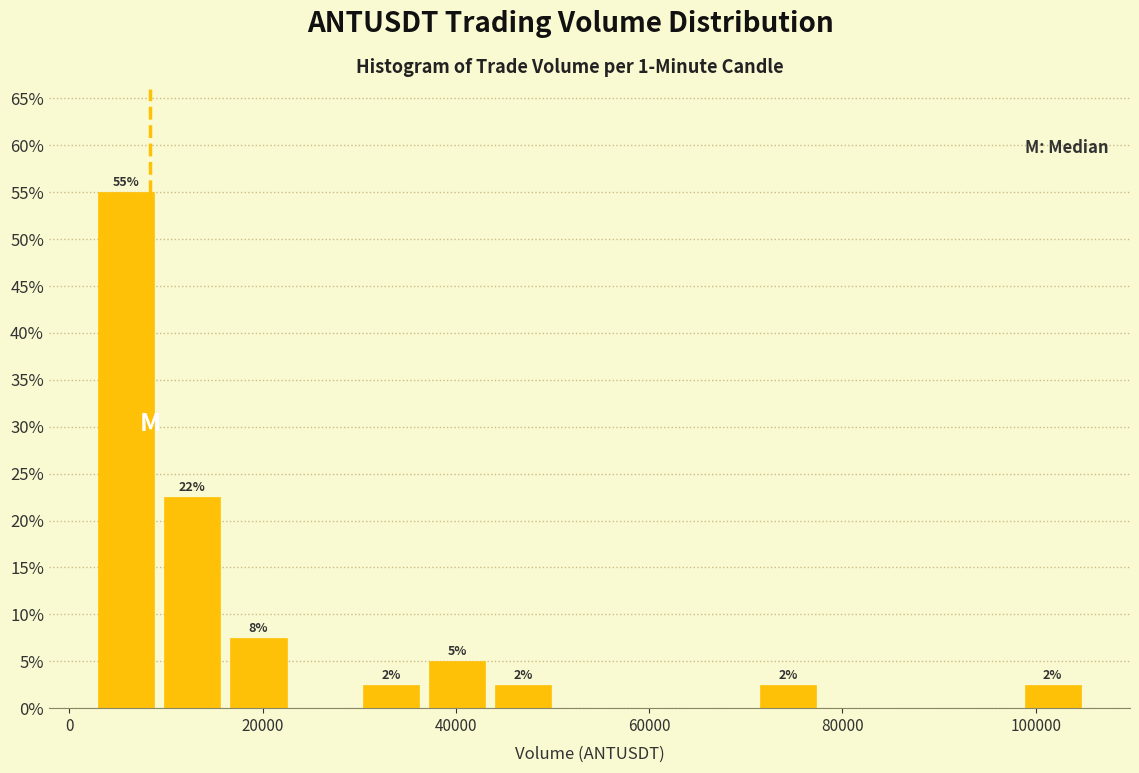

Around what value on the x-axis is the tallest bar? Give the approximate position of its centre, as read against the axis.

6000